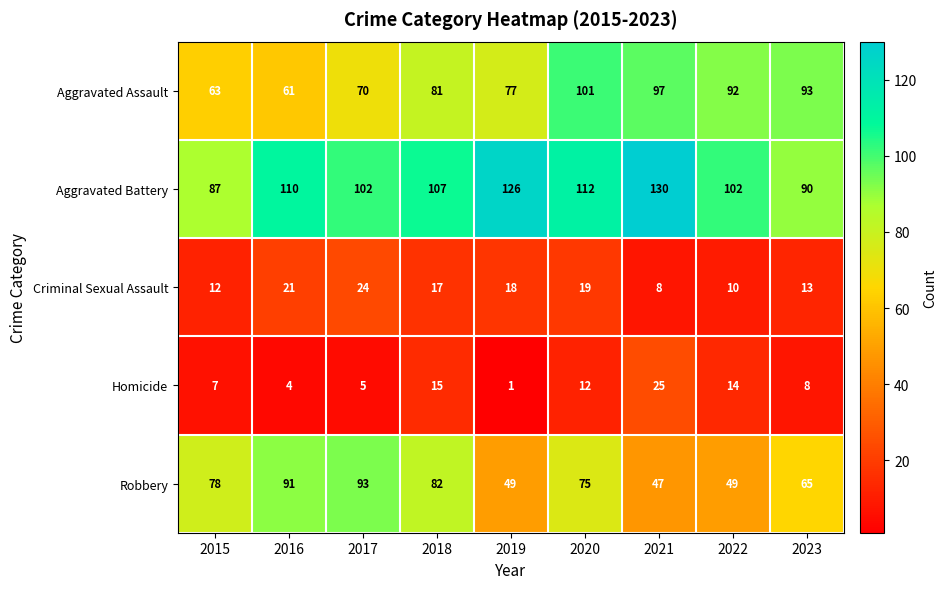

The Aggravated Assault series shows 13 at 2015. True or false?

False